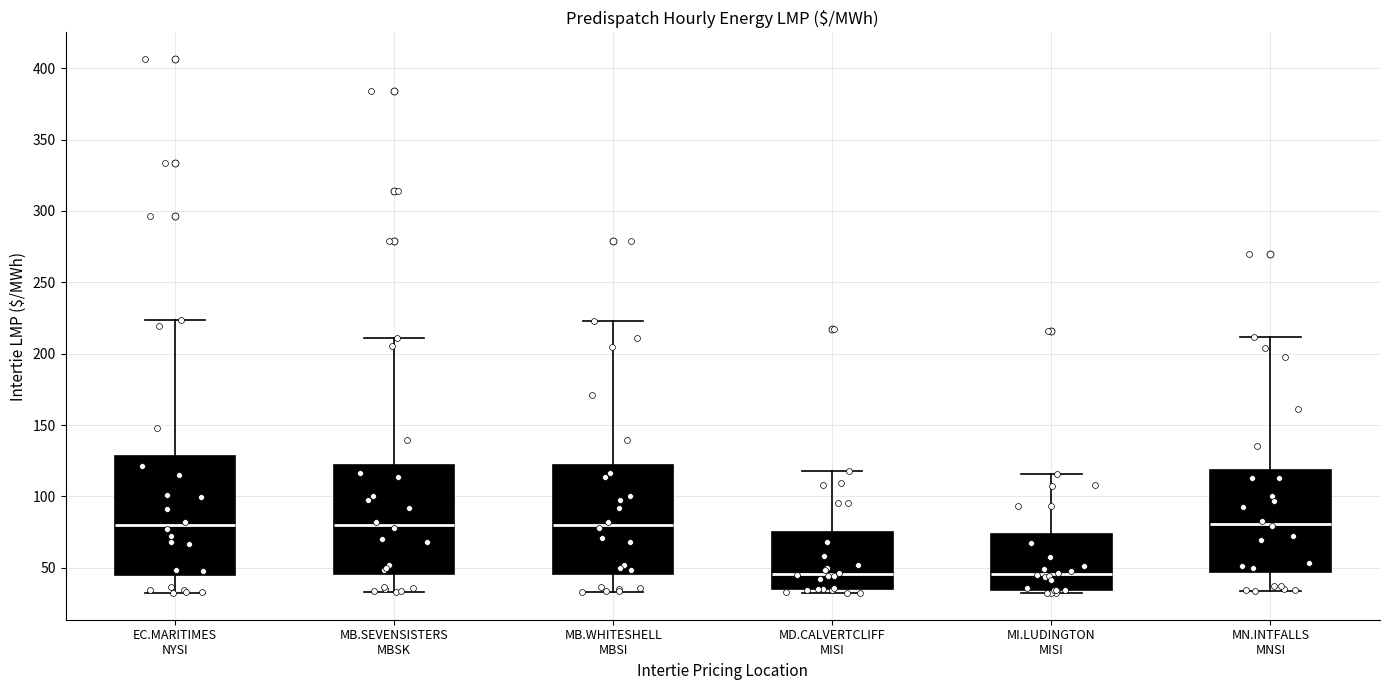

Reading left to right, read every box against the y-axis: the position of its median line, the range the box covers, and the ends of its whiskers. The values are not printed on the chart, so give them approximately, as read against the axis.

EC.MARITIMES NYSI: median 80, box 45 to 130, whiskers 35 to 225
MB.SEVENSISTERS MBSK: median 80, box 45 to 120, whiskers 35 to 210
MB.WHITESHELL MBSI: median 80, box 45 to 120, whiskers 35 to 225
MD.CALVERTCLIFF MISI: median 45, box 35 to 75, whiskers 35 (just below the box's lower edge) to 120
MI.LUDINGTON MISI: median 45, box 35 to 75, whiskers 30 to 115
MN.INTFALLS MNSI: median 80, box 45 to 120, whiskers 35 to 210